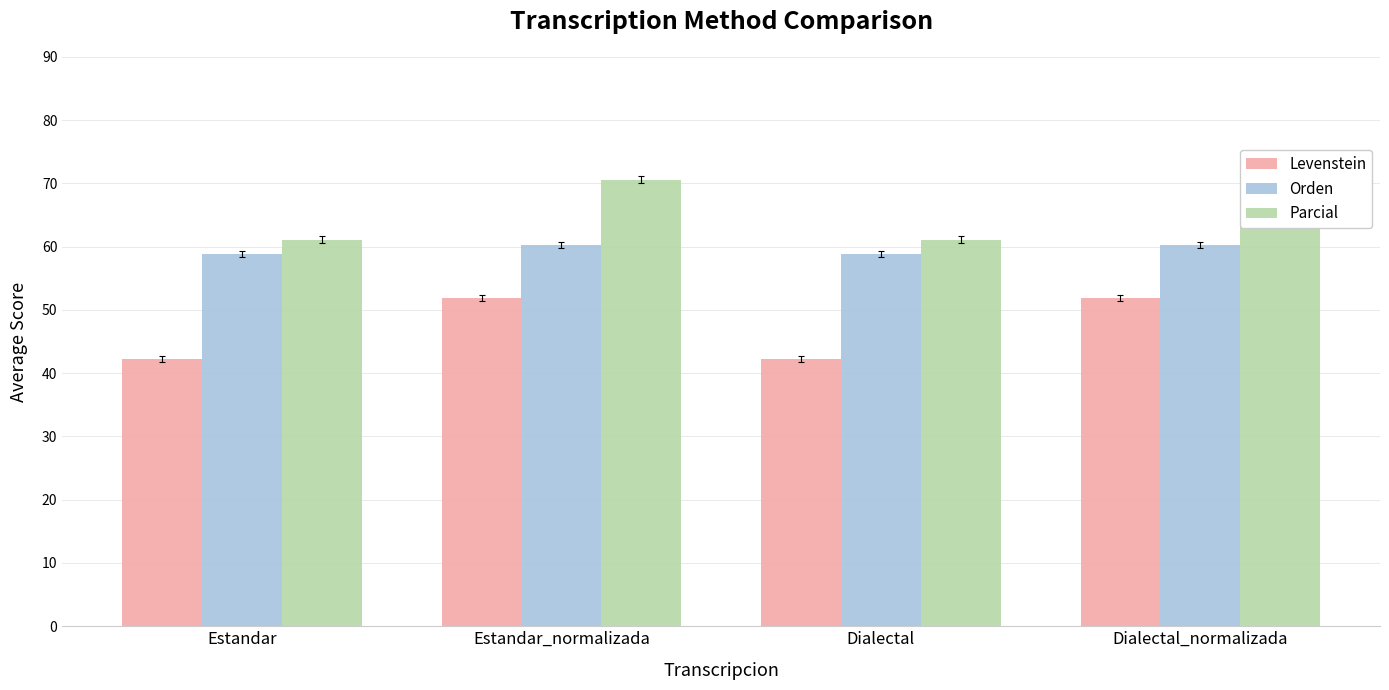

Is it true that Orden equals 58.8 at Dialectal?

True